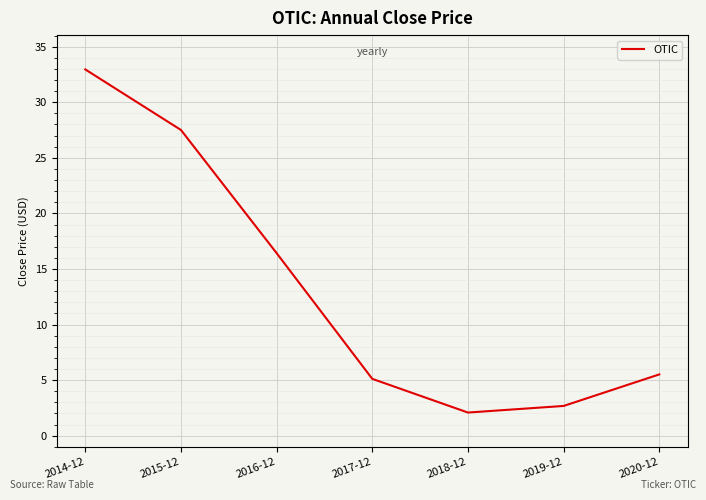

Count the number of data series in this chart.

1